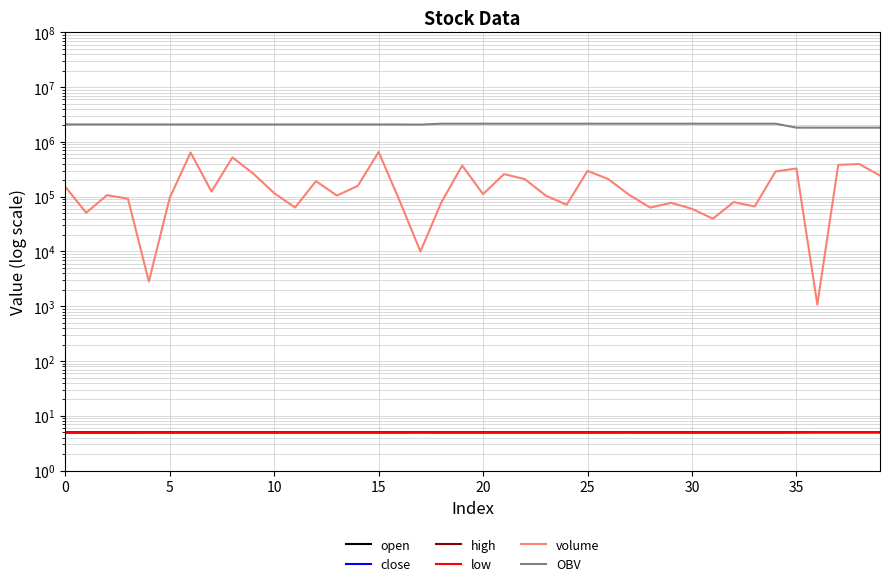

Which series has the largest range (max minus min)?

volume